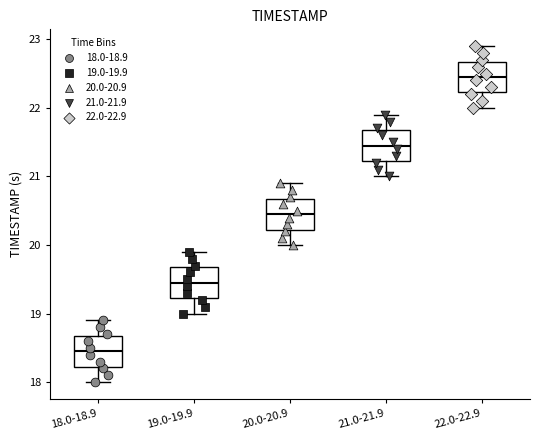

Where is the upper edge of the box for 18.0-18.9 on the y-axis? The values are not printed on the chart, so give them approximately, as read against the axis.

18.7